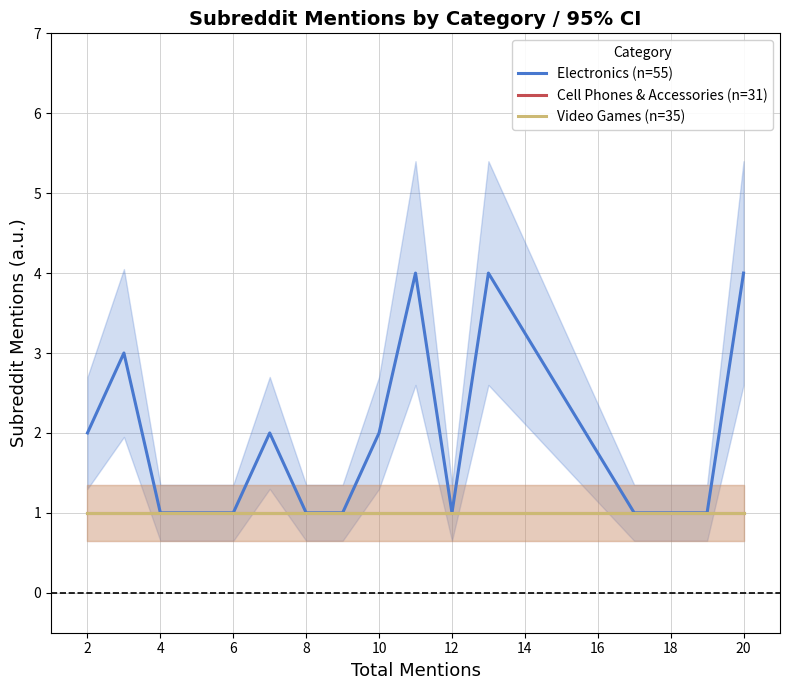

Is it true that Electronics (n=55) equals 2 at 20?

False